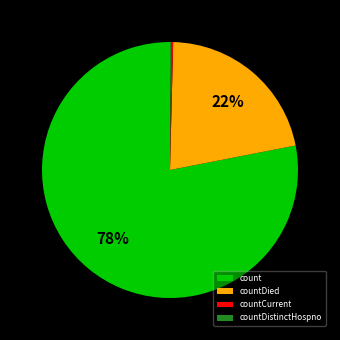

What is the largest slice in the pie chart?

count